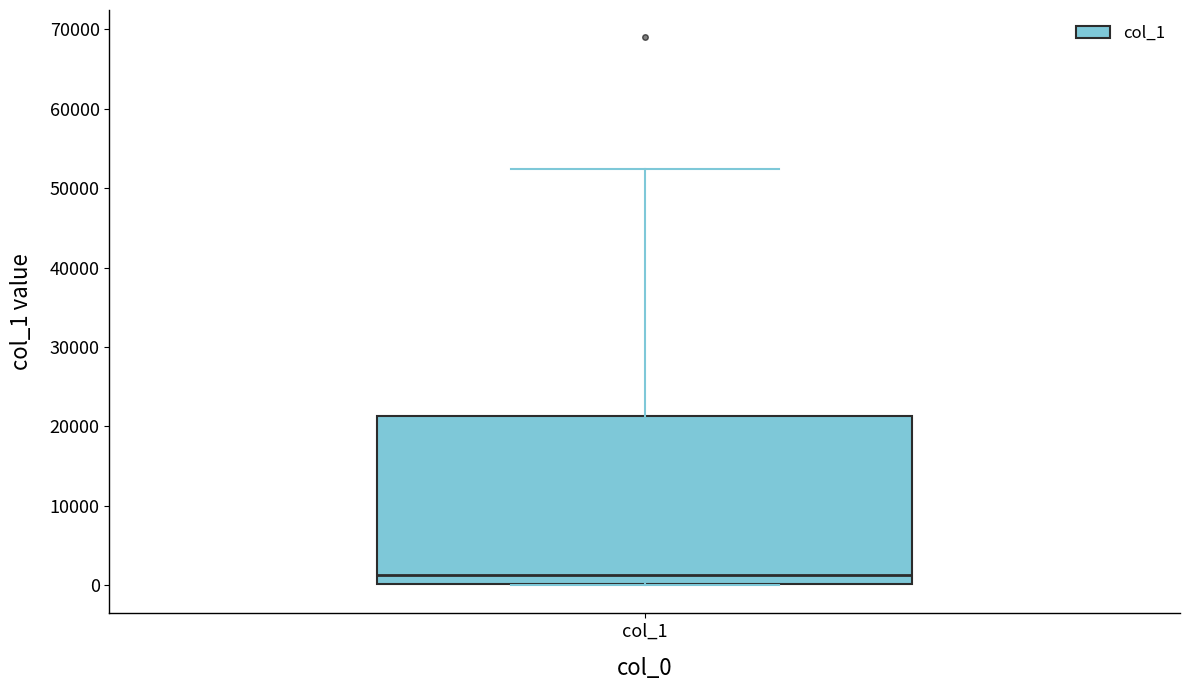

Transcribe this box plot: give where the median line is, the range the box spans, and where the two whiskers end, as read against the y-axis. The values are not printed on the chart, so give them approximately, as read against the axis.

median 1000, box 0 to 21000, whiskers 0 to 52000